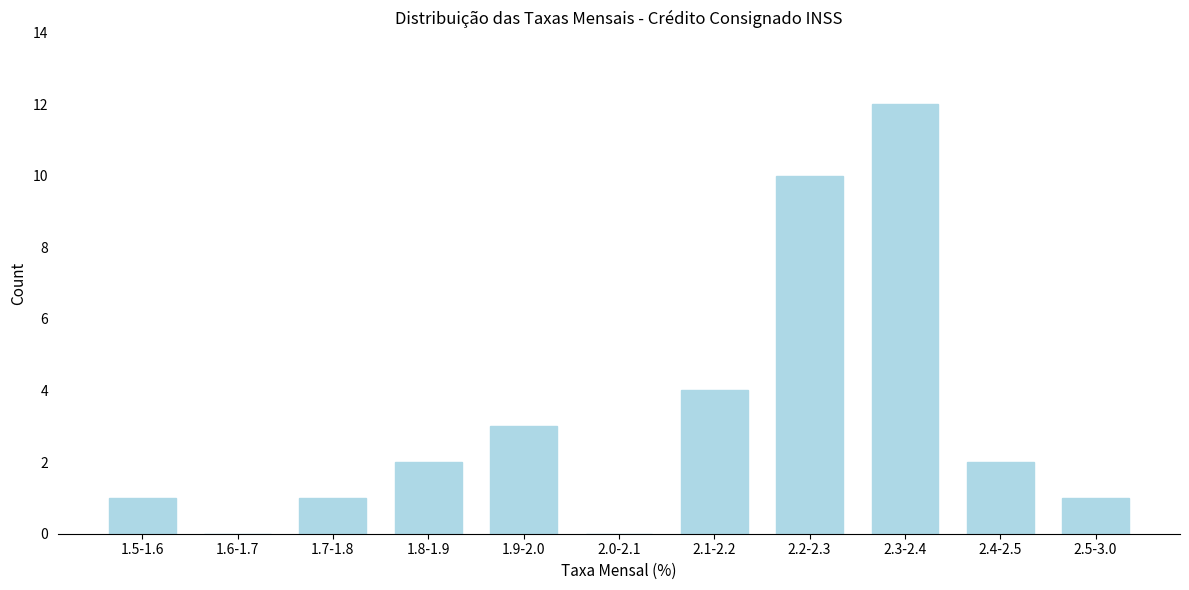

Reading right to left, transcribe all the data shown in this chart.

2.5-3.0=1	2.4-2.5=2	2.3-2.4=12	2.2-2.3=10	2.1-2.2=4	2.0-2.1=0	1.9-2.0=3	1.8-1.9=2	1.7-1.8=1	1.6-1.7=0	1.5-1.6=1